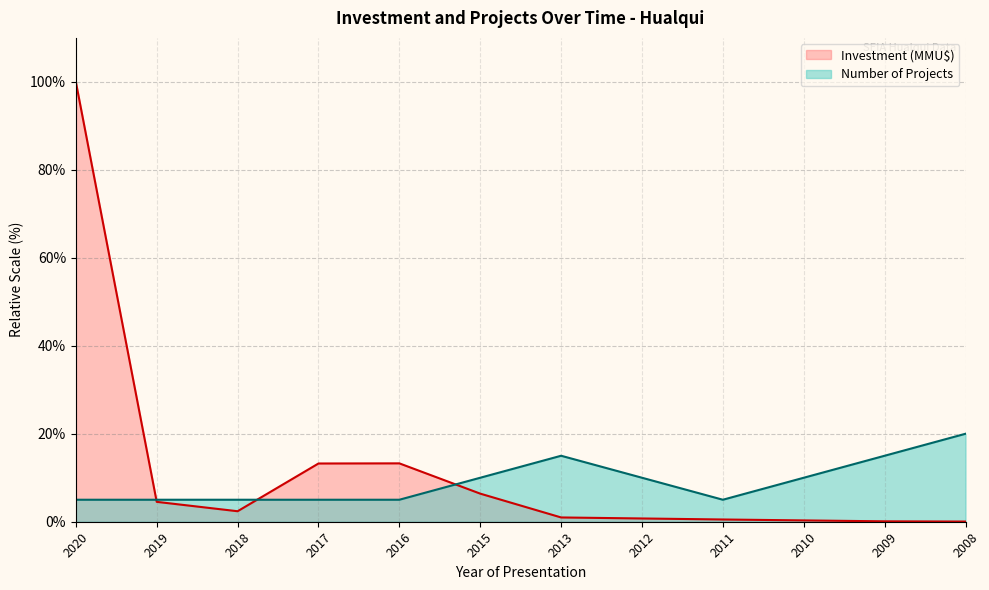

At how many categories does at least one series exceed 67?

1